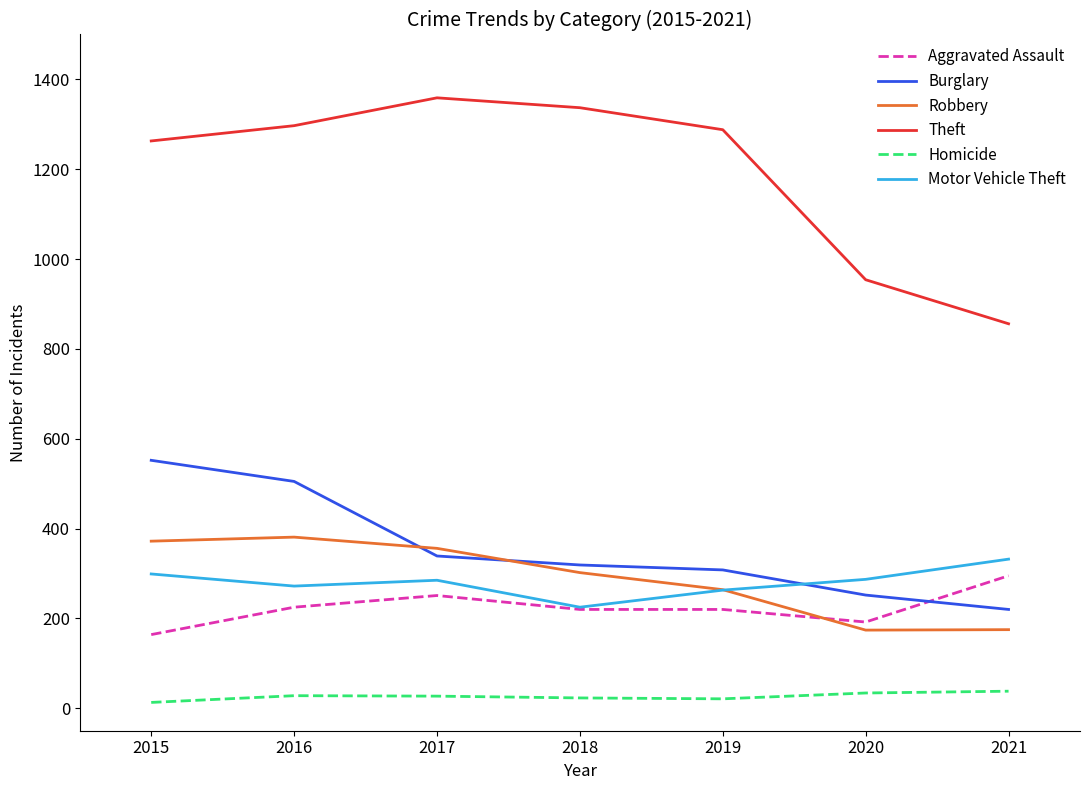

At how many categories does at least one series exceed 754?

7